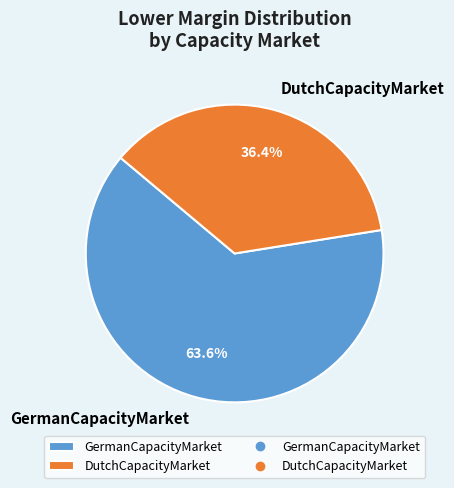

How many segments does this pie chart have?

2